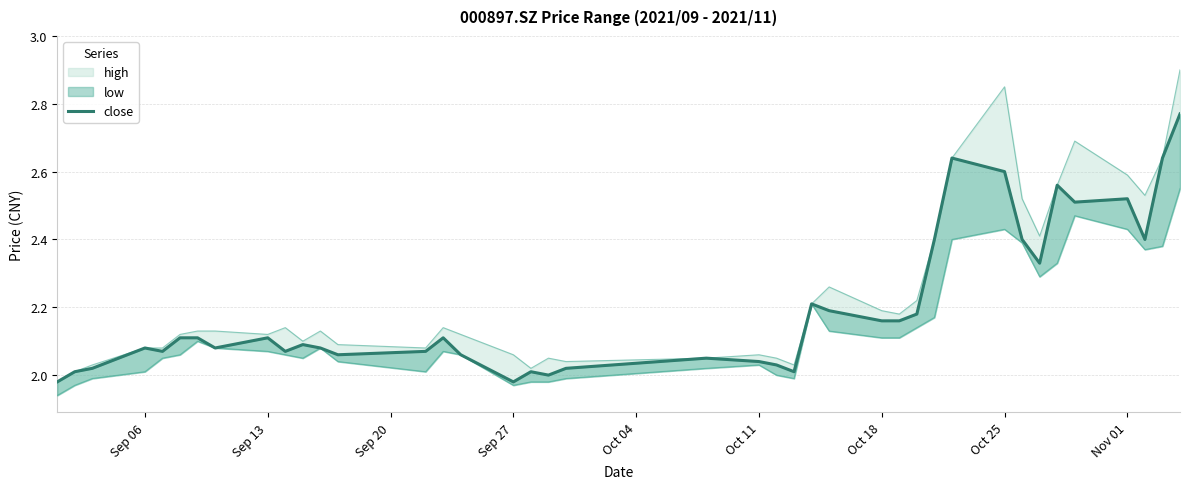

What is the approximate value at Oct 11?

2.1